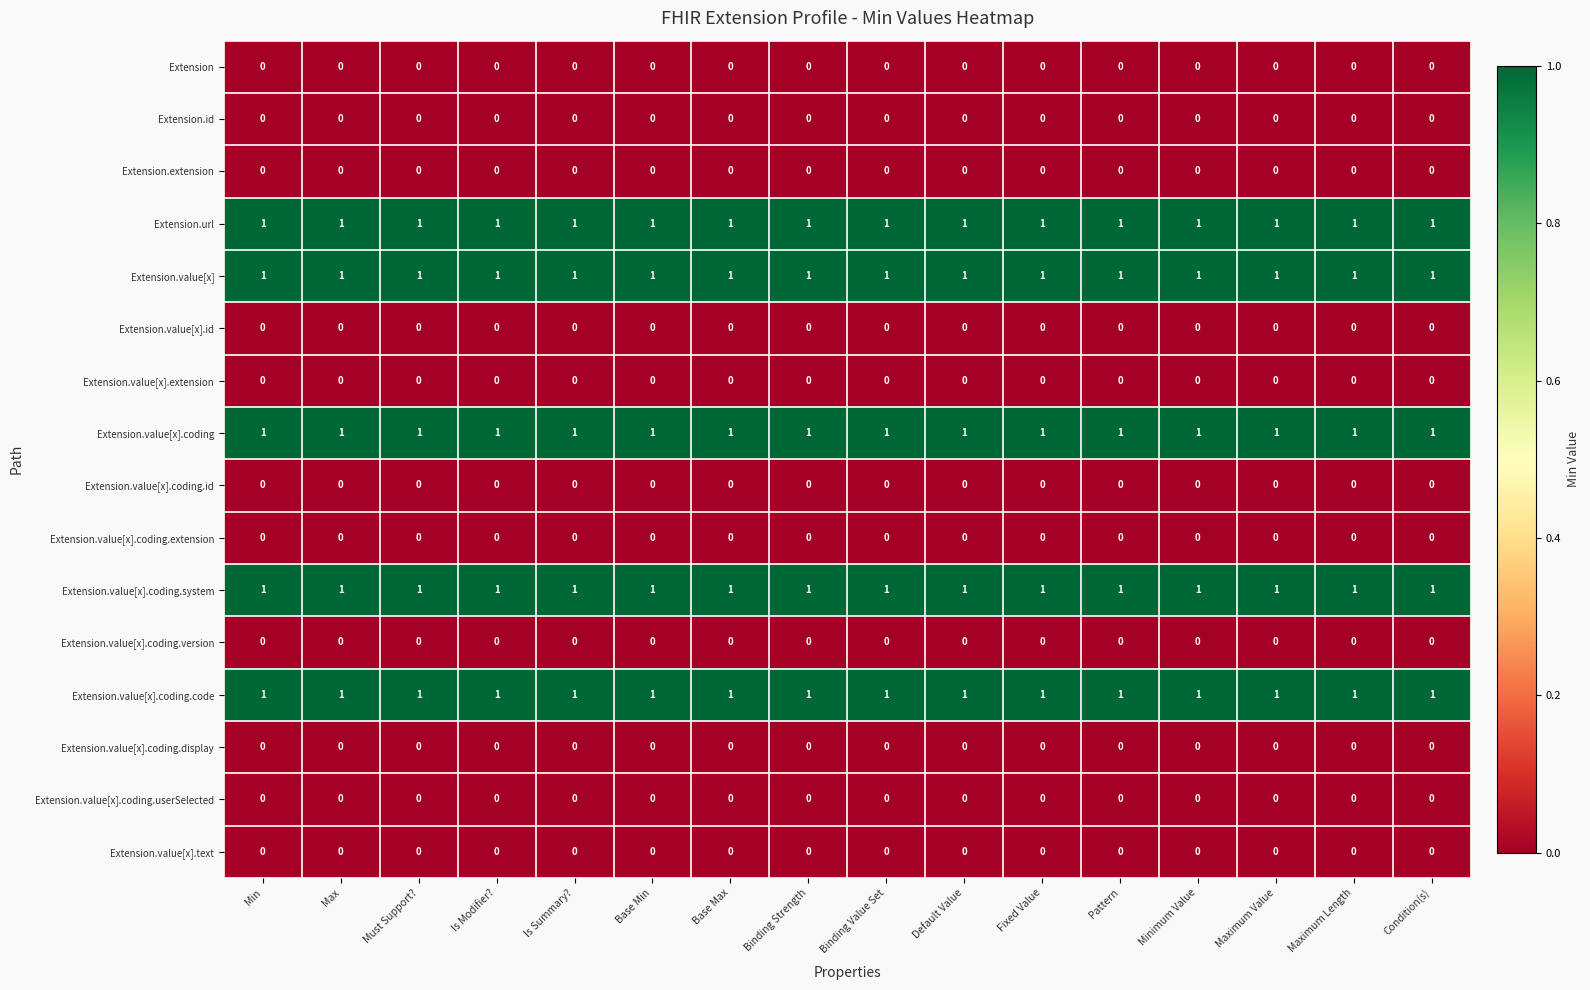

At how many categories does at least one series exceed 0?

16